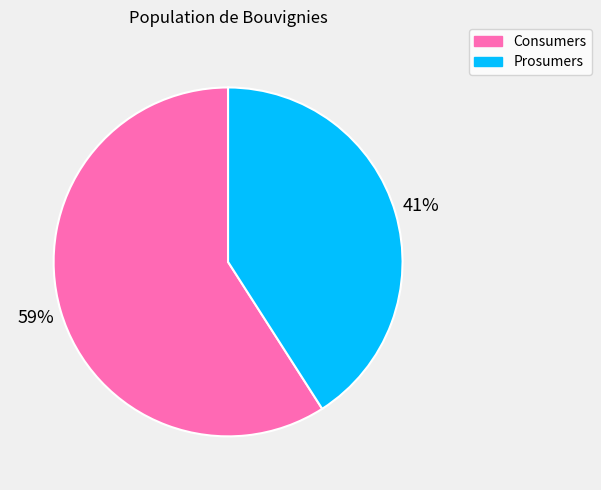

To the nearest percent, what is the difference between the largest and smallest slice percentages?

18%